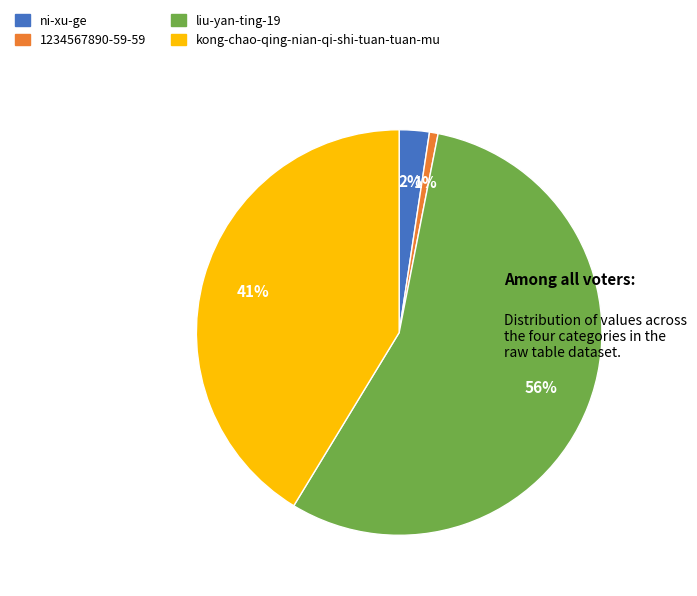

To the nearest percent, what portion does 1234567890-59-59 represent?

1%